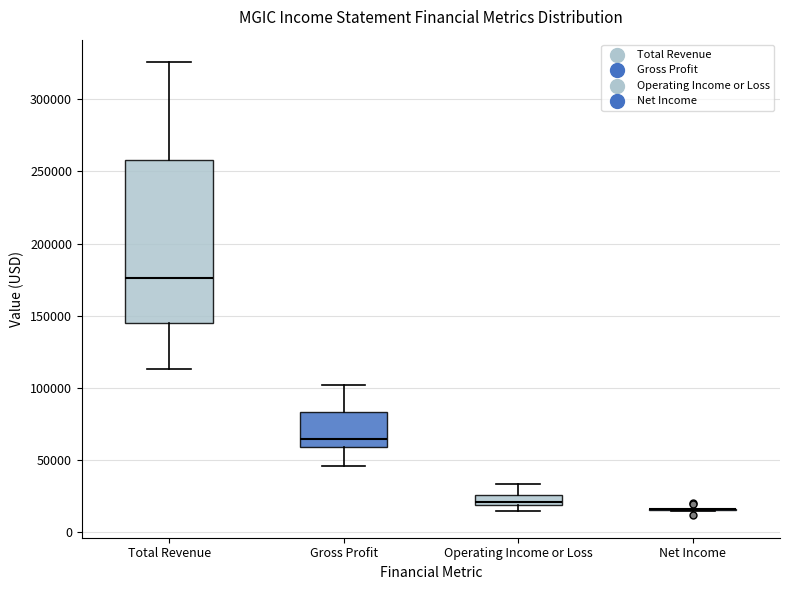

Comparing the boxes themselves (not the whiskers), which one is the tallest?

Total Revenue